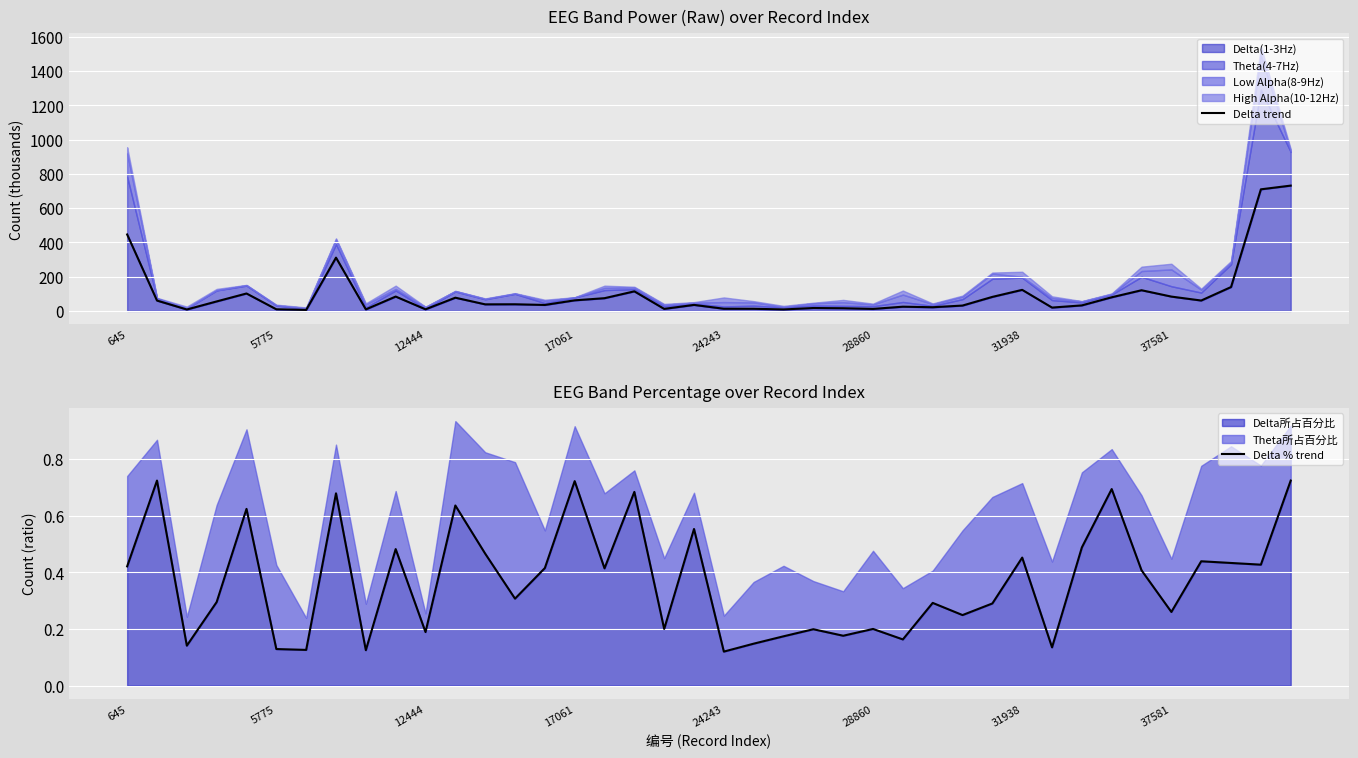

Reading left to right, what are all the values shown in this chart?

Delta trend: 446.1	60.3	8.3	55.4	101.7	9.4	5.7	310.9	8.9	83.7	9.4	77.1	38.3	38.7	34.8	61.7	74.2	114.2	11.8	35.1	12.6	12.4	8.6	16.9	15.6	11.7	24.6	21.4	31.3	81.8	122.9	19.4	32.3	79.6	120.6	83.5	60.6	139.4	709.5	731.2
Delta % trend: 0.4	0.7	0.1	0.3	0.6	0.1	0.1	0.7	0.1	0.5	0.2	0.6	0.5	0.3	0.4	0.7	0.4	0.7	0.2	0.6	0.1	0.1	0.2	0.2	0.2	0.2	0.2	0.3	0.2	0.3	0.5	0.1	0.5	0.7	0.4	0.3	0.4	0.4	0.4	0.7